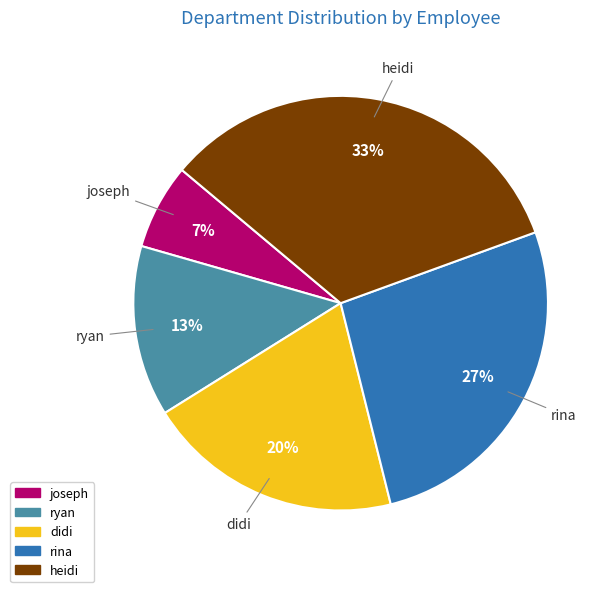

True or false: ryan accounts for 27% of the total.

False